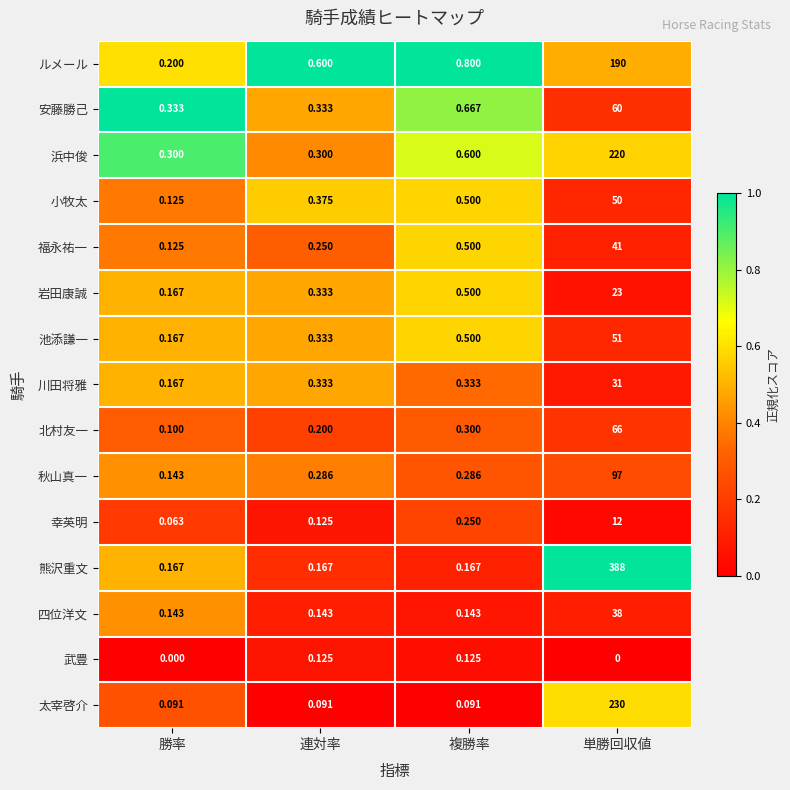

List the series in order of their peak value, highest first.

熊沢重文, 太宰啓介, 浜中俊, ルメール, 秋山真一, 北村友一, 安藤勝己, 池添謙一, 小牧太, 福永祐一, 四位洋文, 川田将雅, 岩田康誠, 幸英明, 武豊